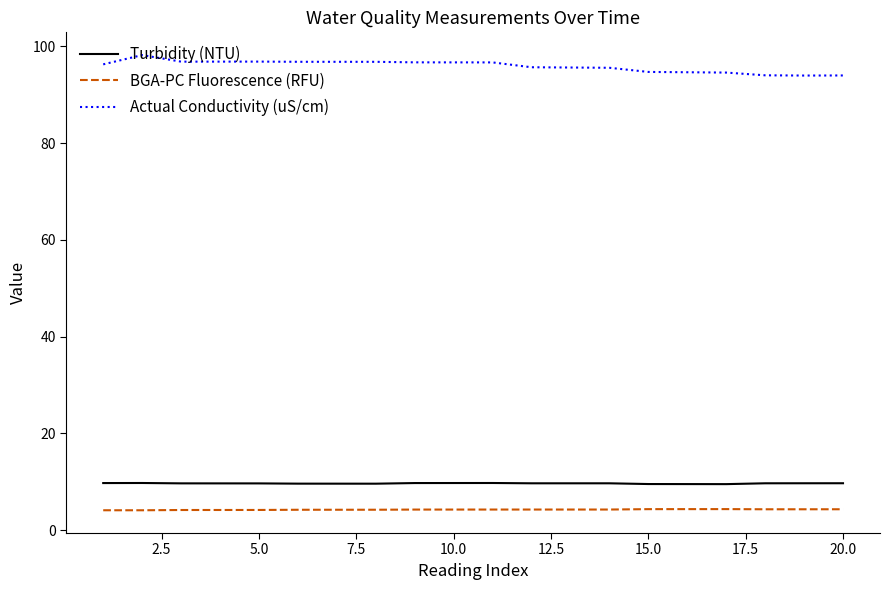

True or false: Actual Conductivity (uS/cm) and BGA-PC Fluorescence (RFU) cross at least once.

False